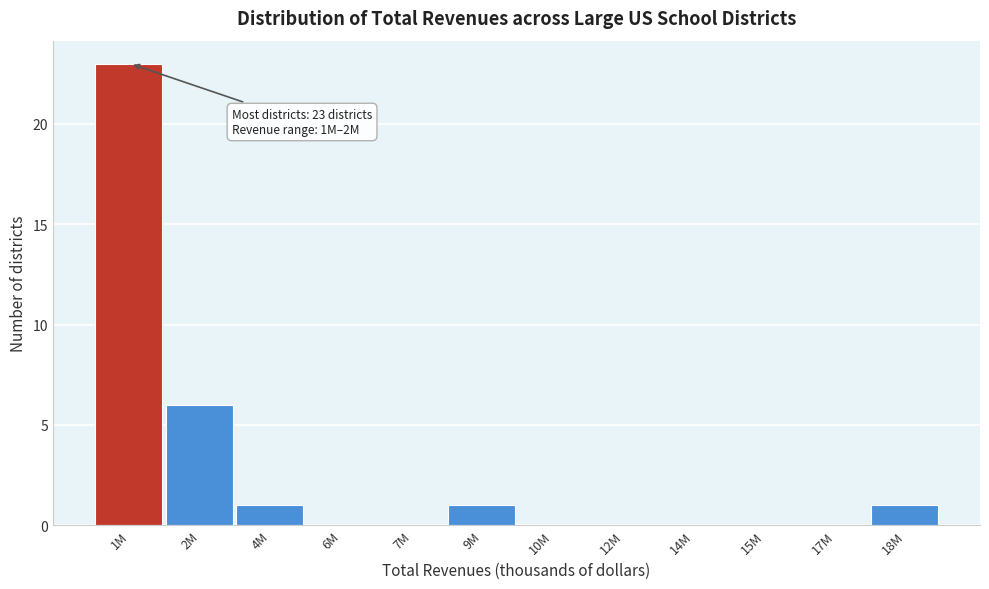

Reading left to right, what are all the values shown in this chart?

1M=23	2M=6	4M=1	6M=0	7M=0	9M=1	10M=0	12M=0	14M=0	15M=0	17M=0	18M=1